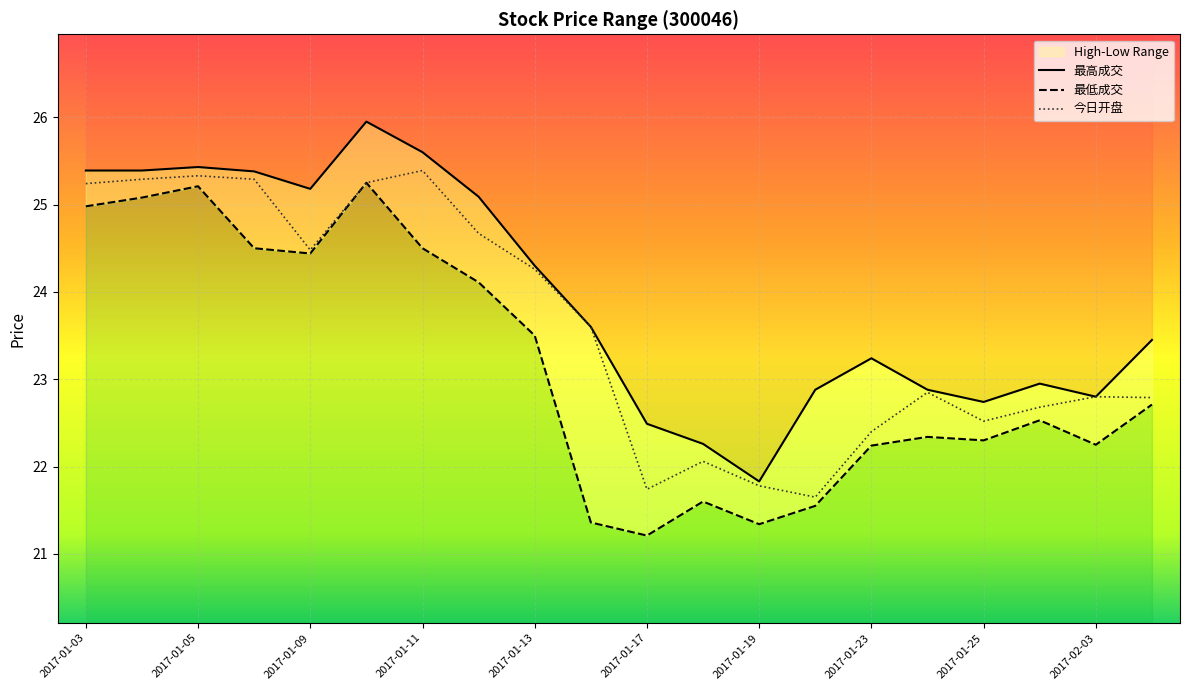

What is the difference between the 最低成交 values at 2017-01-26 and 2017-01-05?

2.7